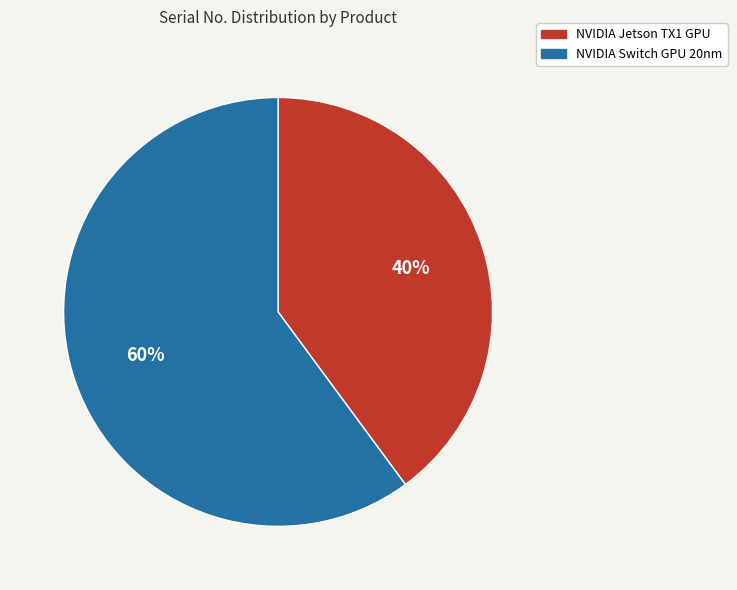

To the nearest percent, what is the difference between the largest and smallest slice percentages?

20%